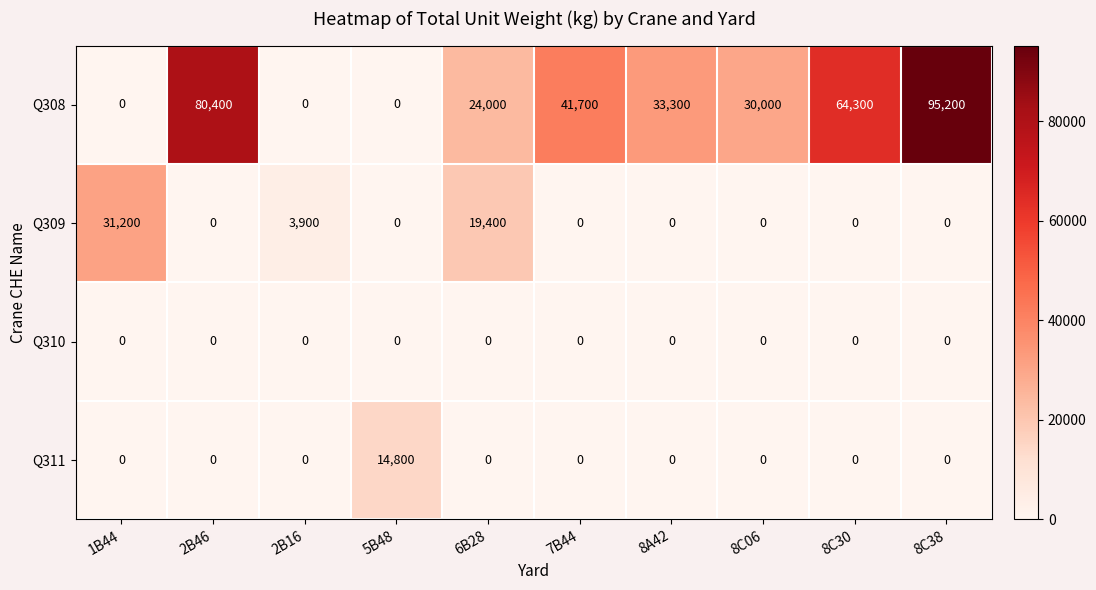

Which series has the largest range (max minus min)?

Q308